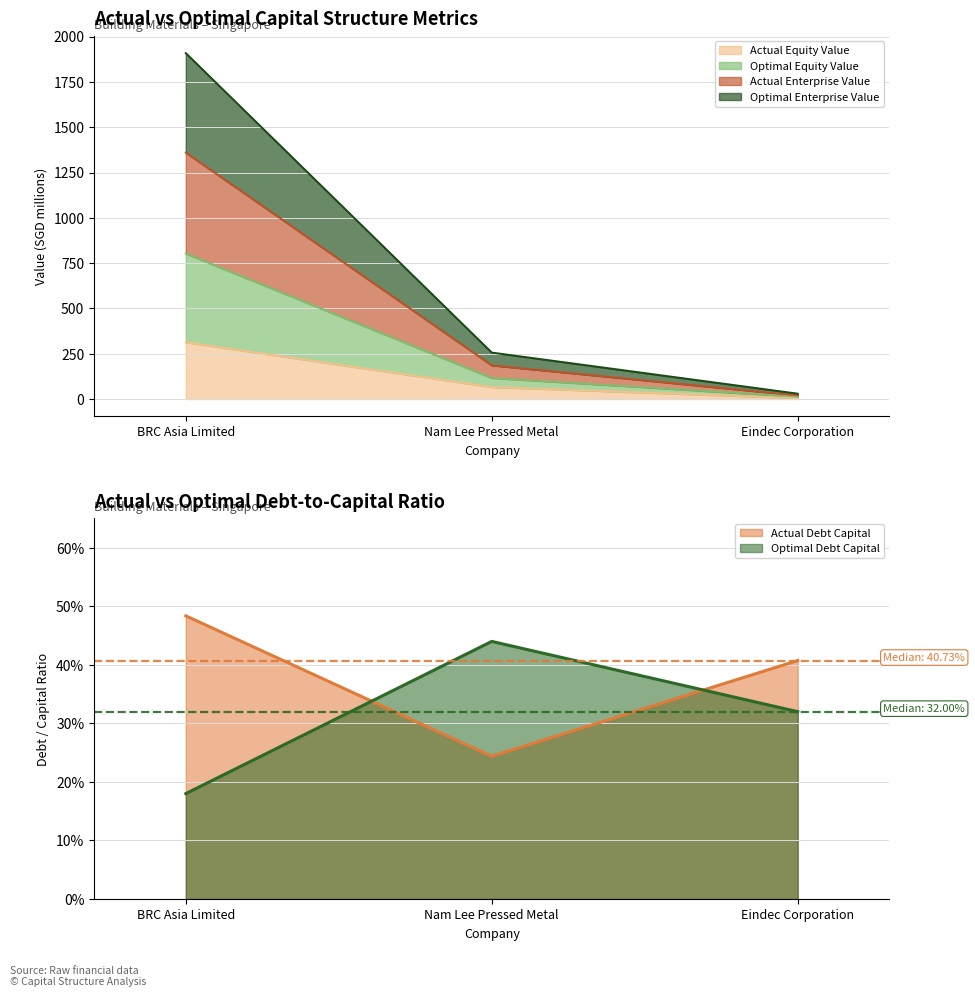

What value does the optimal_debt_capital series have at Eindec Corporation?

0.3